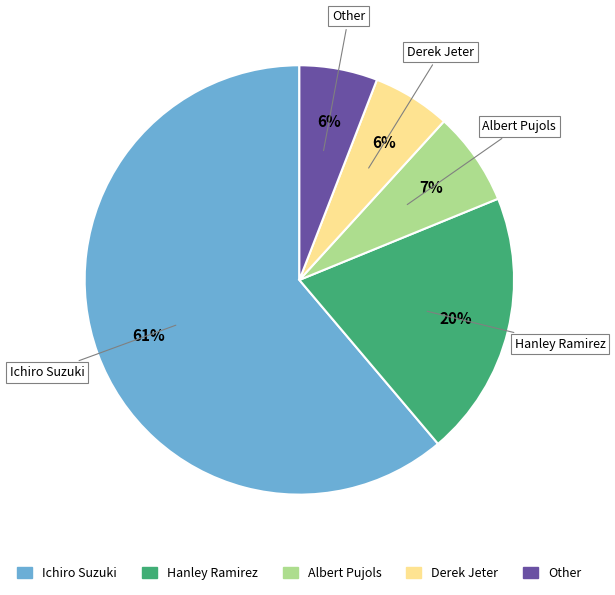

What is the largest slice in the pie chart?

Ichiro Suzuki